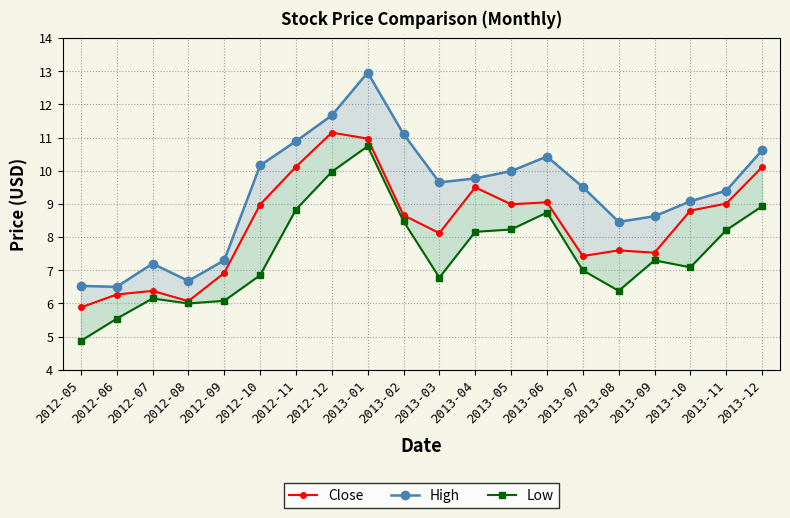

How many values in the High series exceed 9?

13